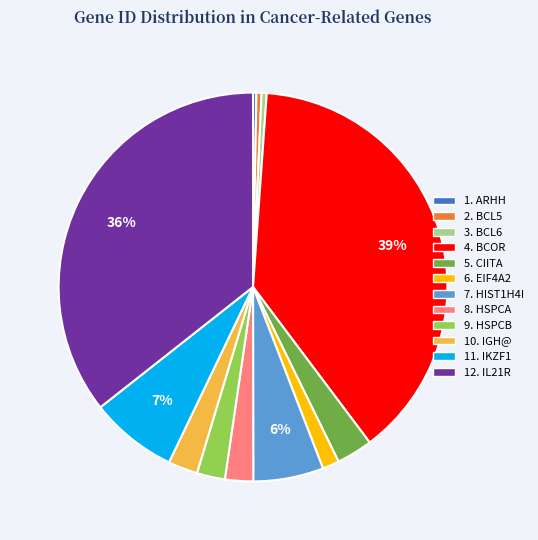

To the nearest percent, what is the average slice percentage?

8%